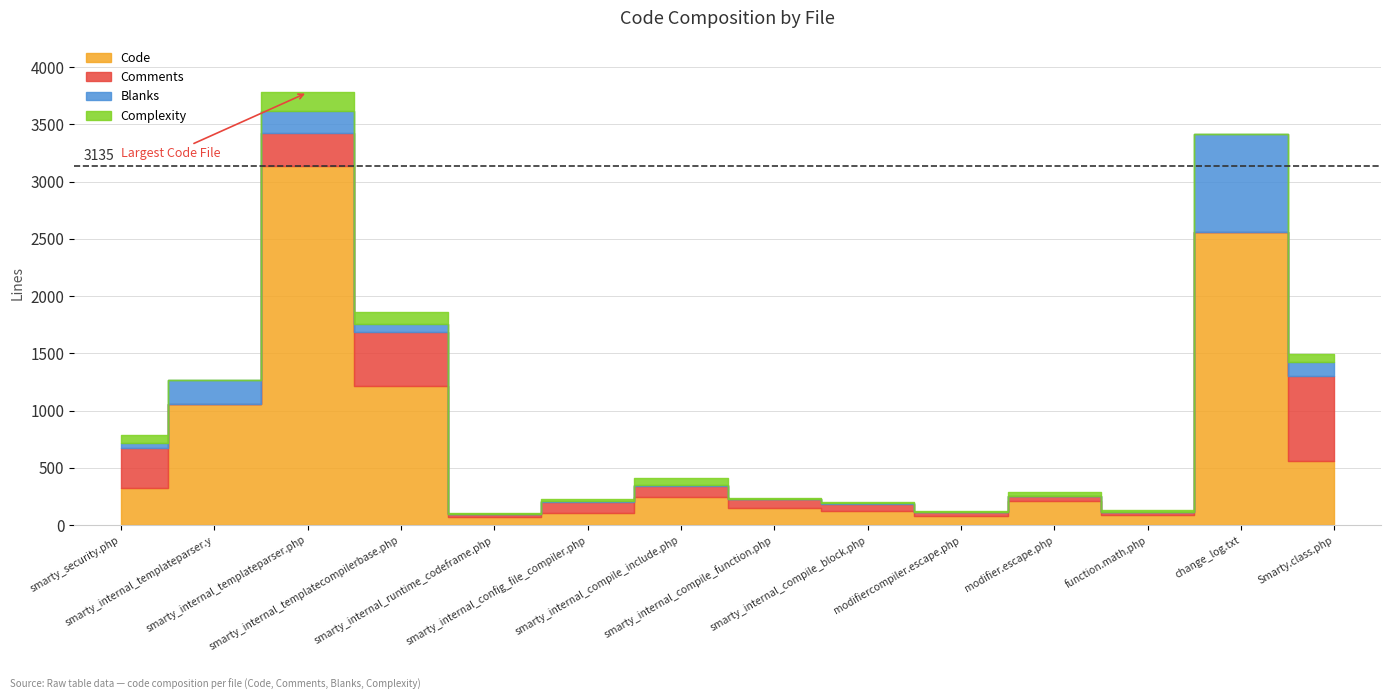

What is the sum of all Code values?

9912